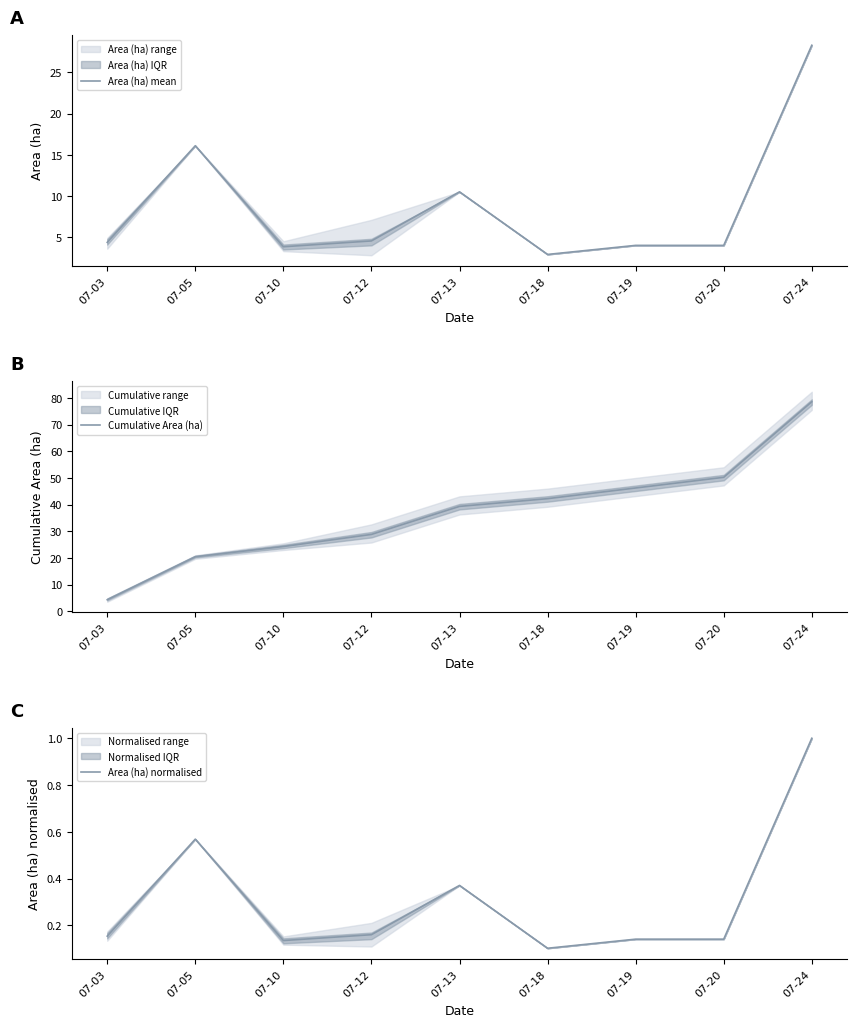

At which label is Area (ha) normalised closest to 0?

07-18